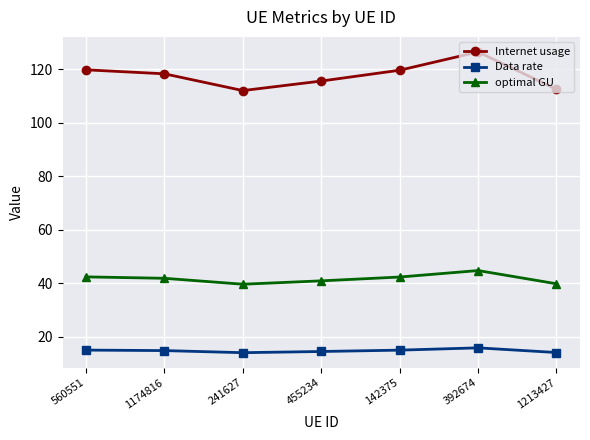

What is the average value of the Data rate series?

14.7